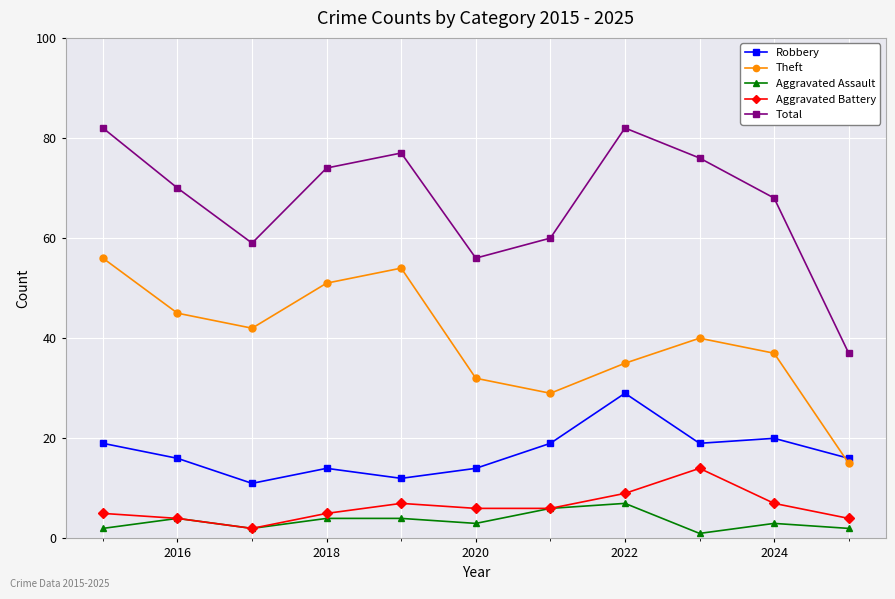

How many categories are shown in the chart?

11